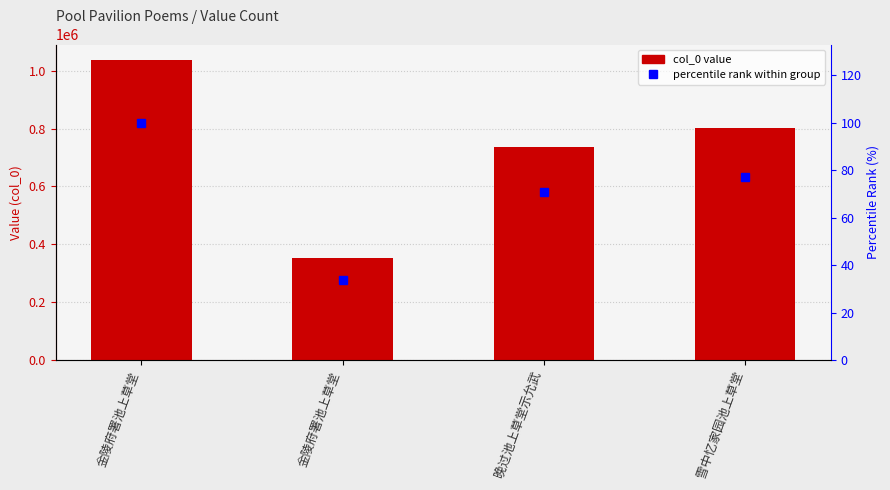

At which label does col_0 first exceed 801841?

金陵府署池上草堂